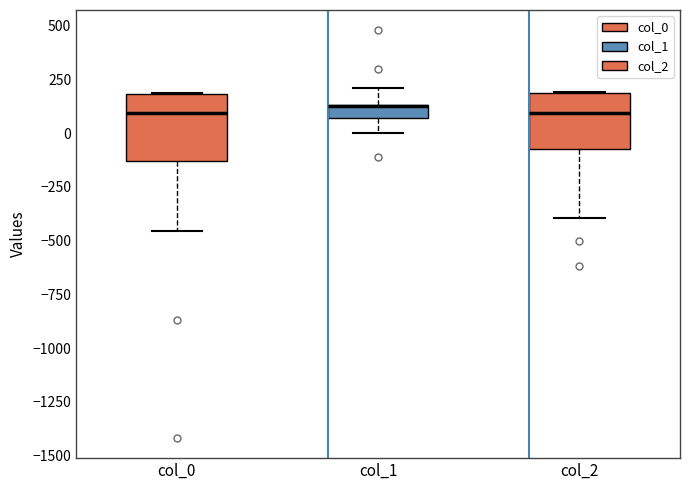

Which box is the tallest, from its lower edge to its upper edge?

col_0